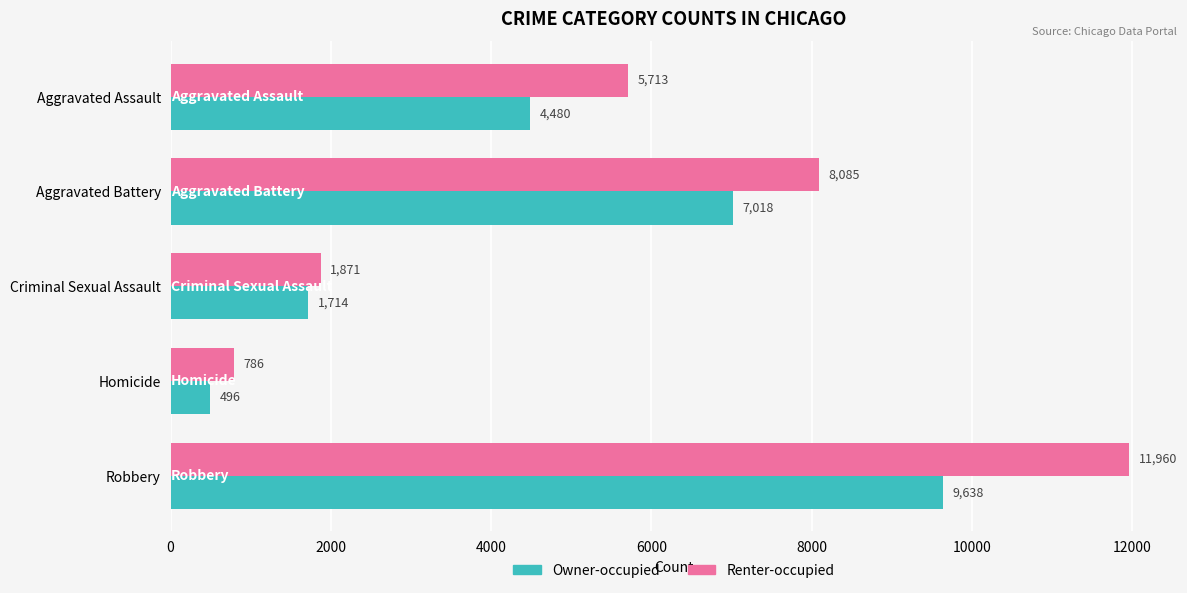

The Owner-occupied series shows 11537 at Aggravated Battery. True or false?

False